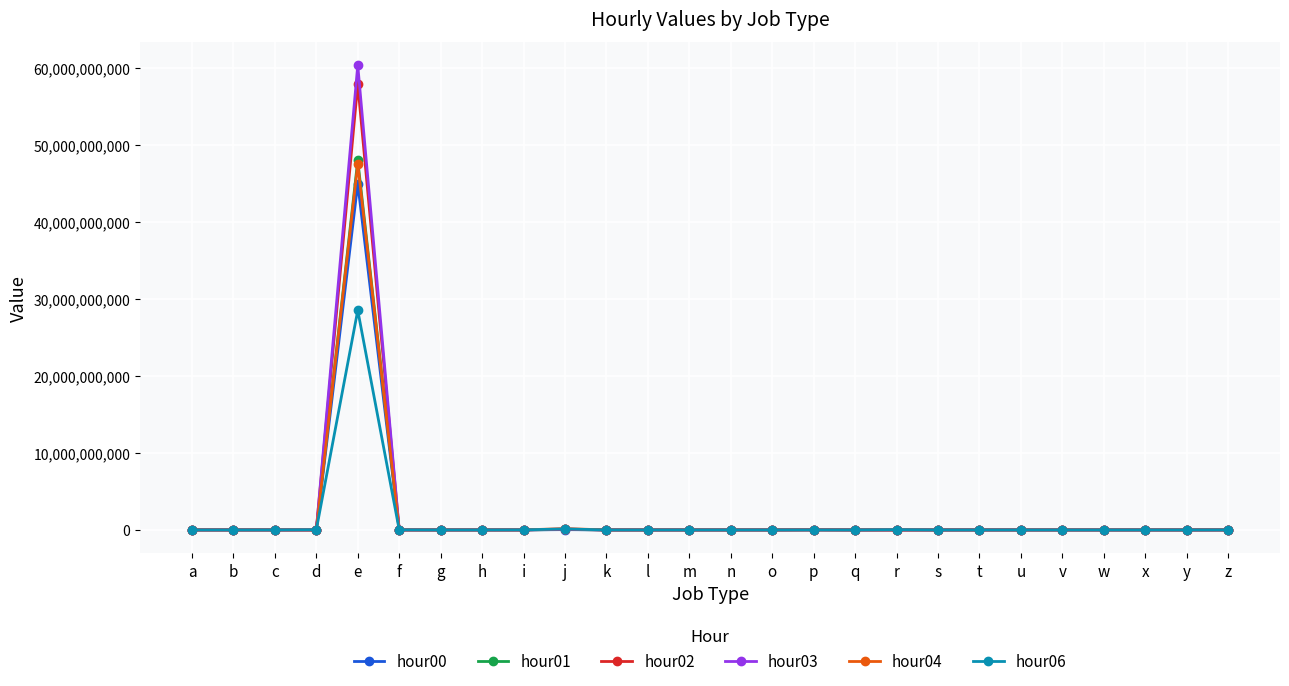

True or false: hour01 has a value of 377283 at a.

True